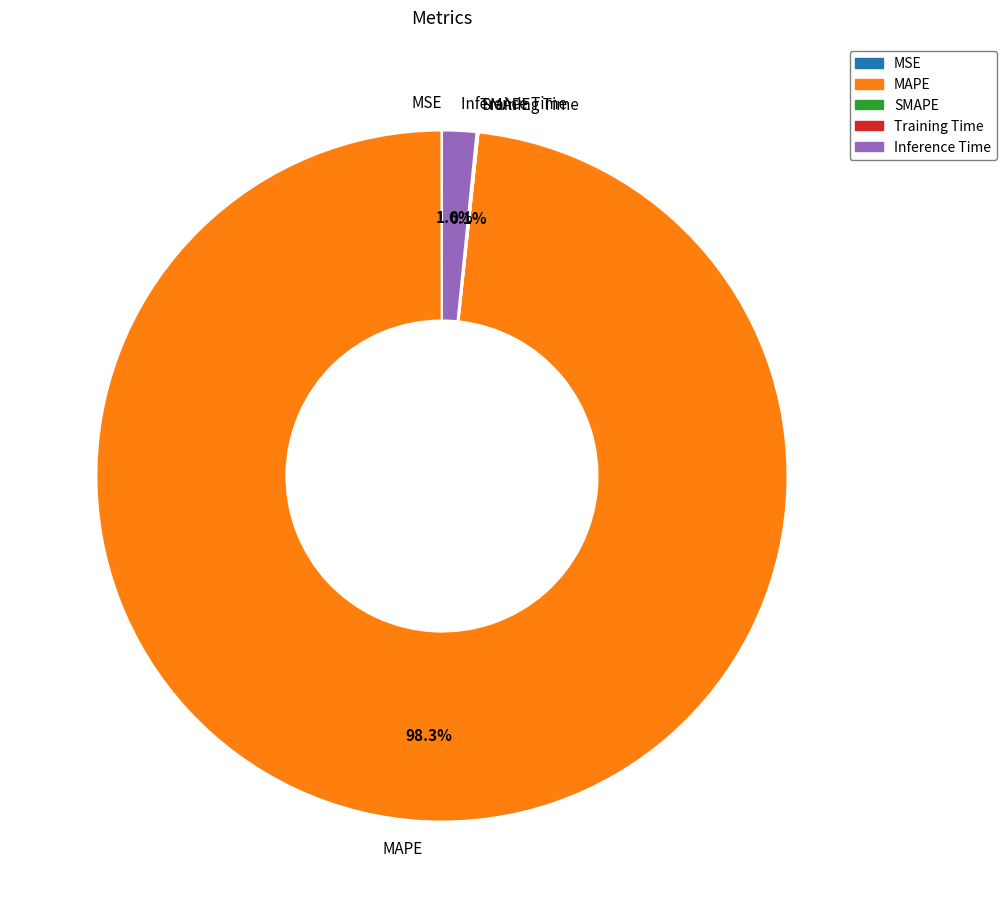

Is there any slice that represents more than half of the pie?

Yes